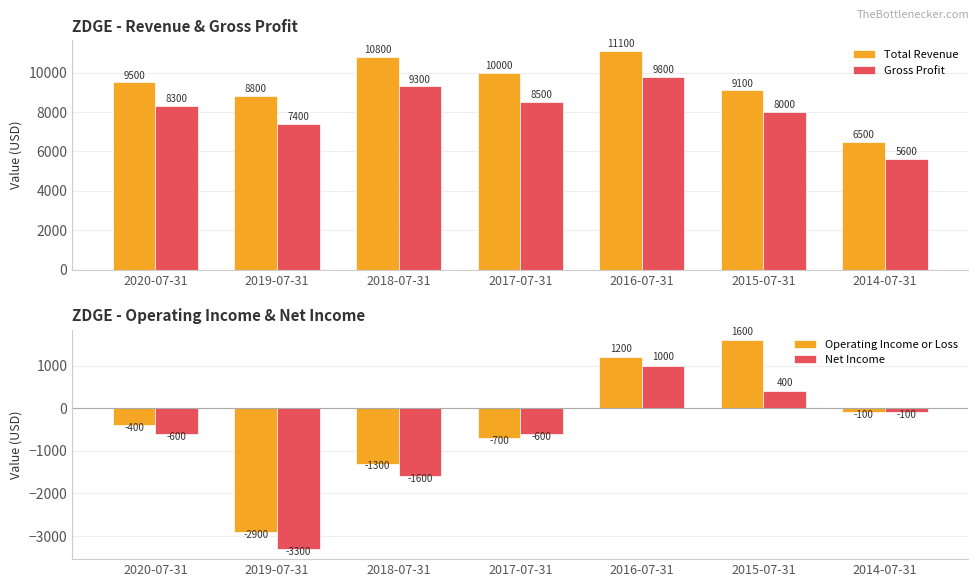

Is the value of Operating Income or Loss at 2019-07-31 greater than the value of Gross Profit at 2020-07-31?

No